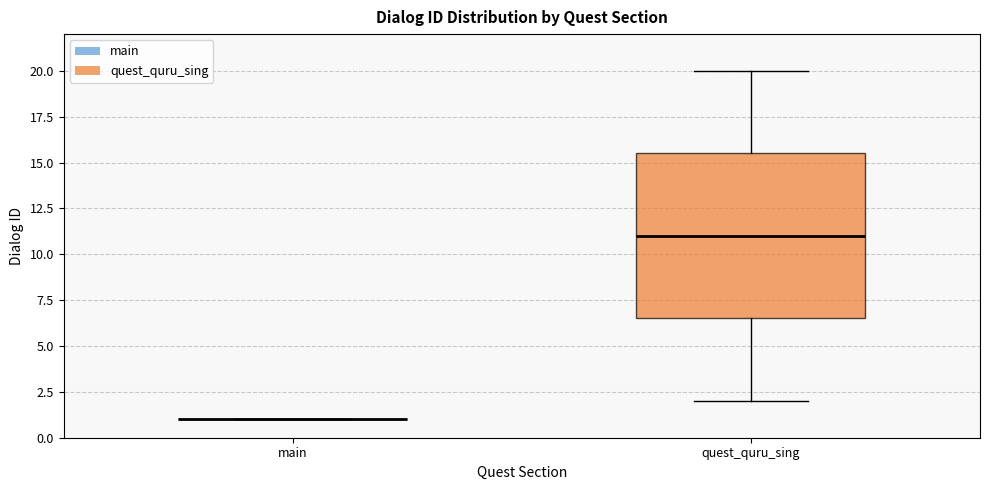

Where does the median line of the box for quest_quru_sing sit on the y-axis? The values are not printed on the chart, so give them approximately, as read against the axis.

11.0